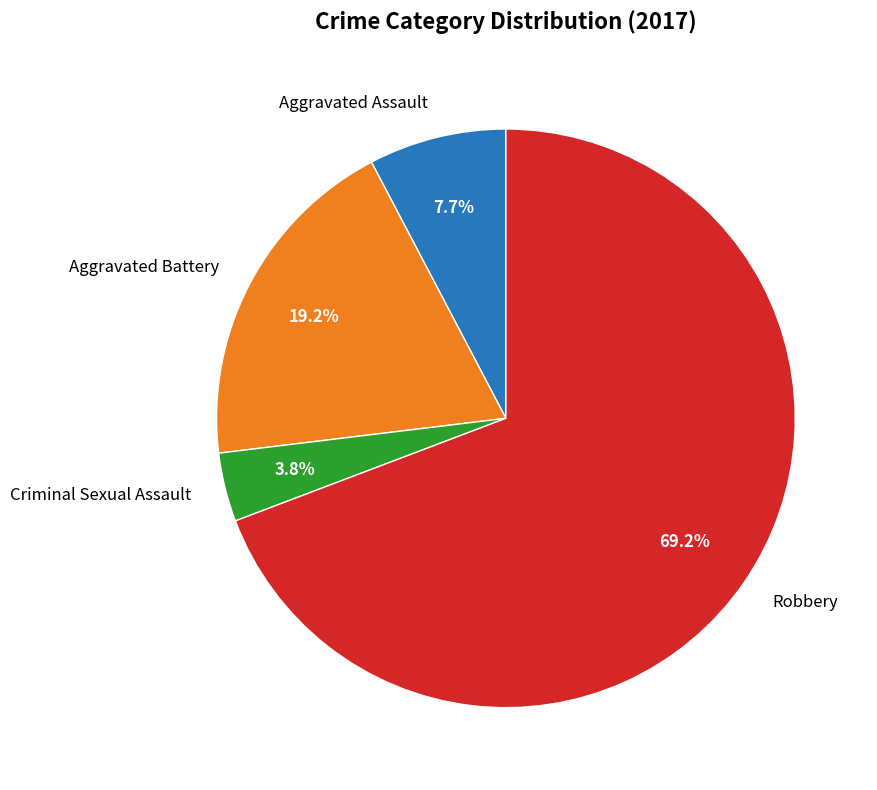

Combined, what portion of the pie is Robbery and Criminal Sexual Assault?

73.1%